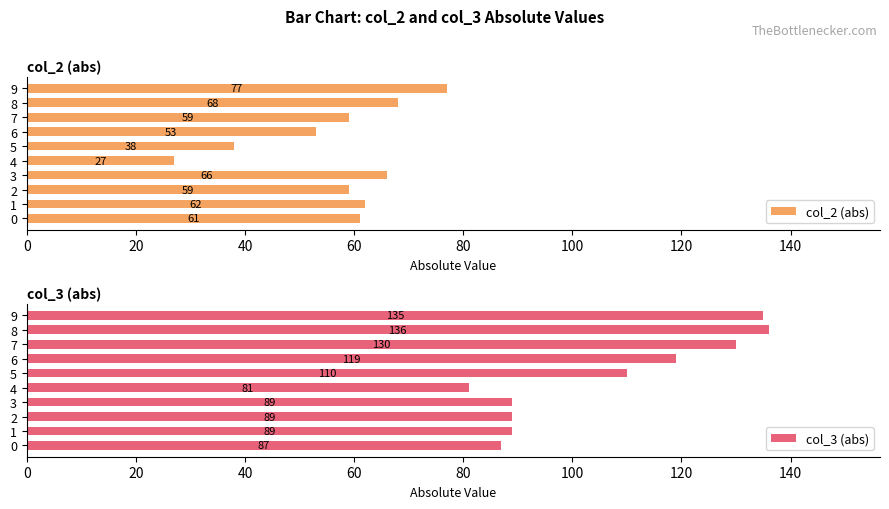

Reading right to left, list all the values displayed in this chart.

col_2 (abs): 77	68	59	53	38	27	66	59	62	61
col_3 (abs): 135	136	130	119	110	81	89	89	89	87